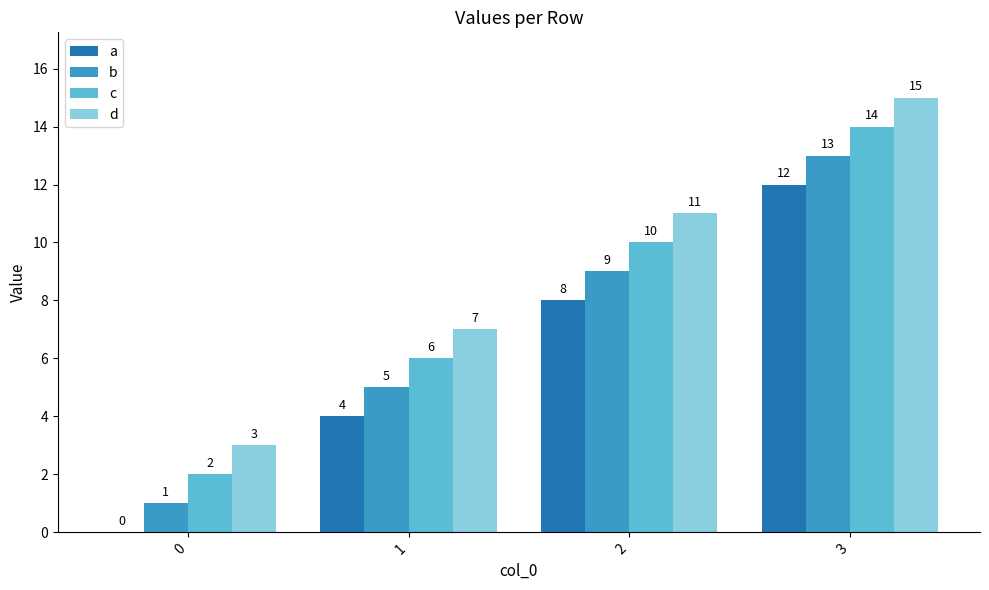

Is the value of c at 0 greater than the value of a at 3?

No